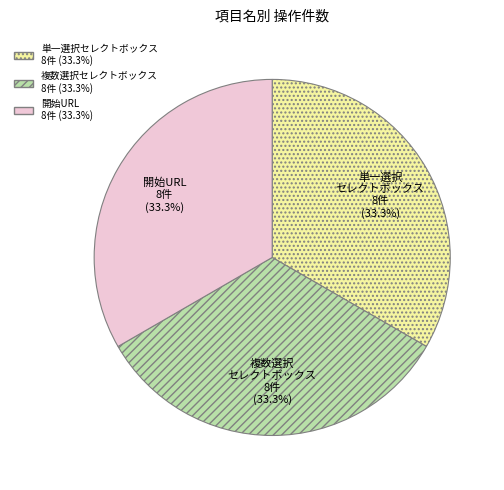

Is there a majority slice in this chart?

No